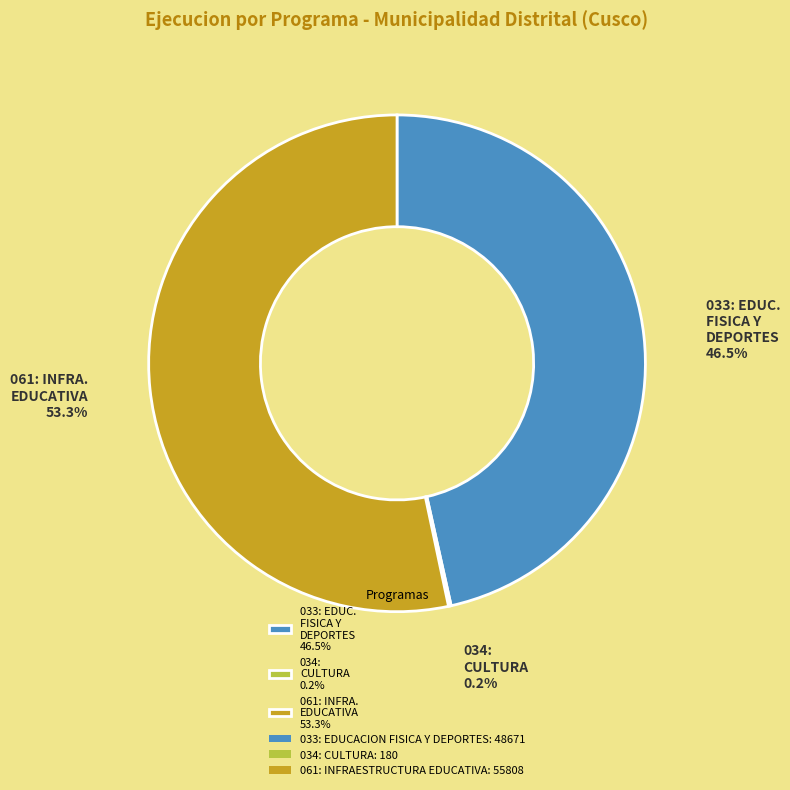

Between 033: EDUC. FISICA Y DEPORTES 46.5% and 061: INFRA. EDUCATIVA 53.3%, which is larger?

061: INFRA. EDUCATIVA 53.3%